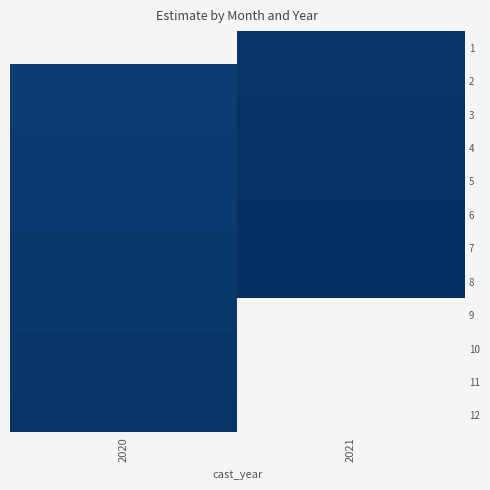

Rank the categories by 3 value from highest to lowest.

2020, 2021